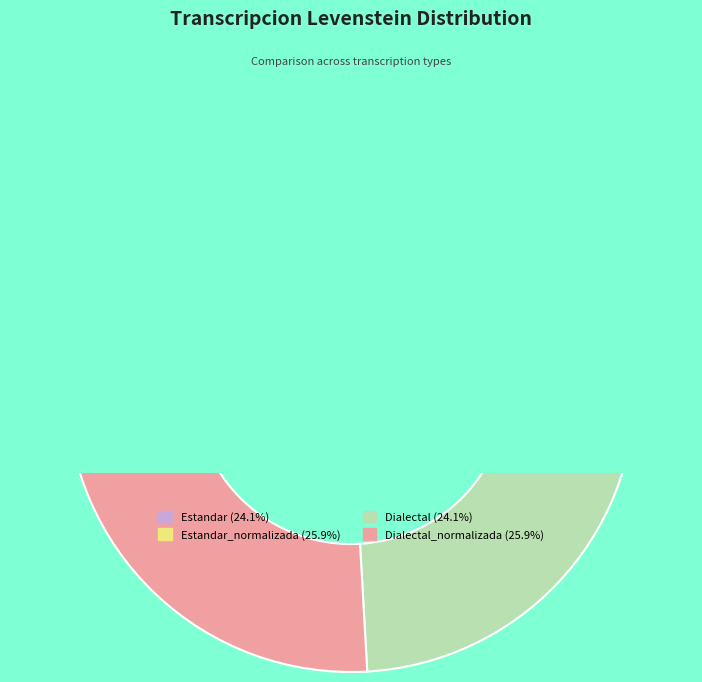

Which slice is the largest?

Estandar_normalizada